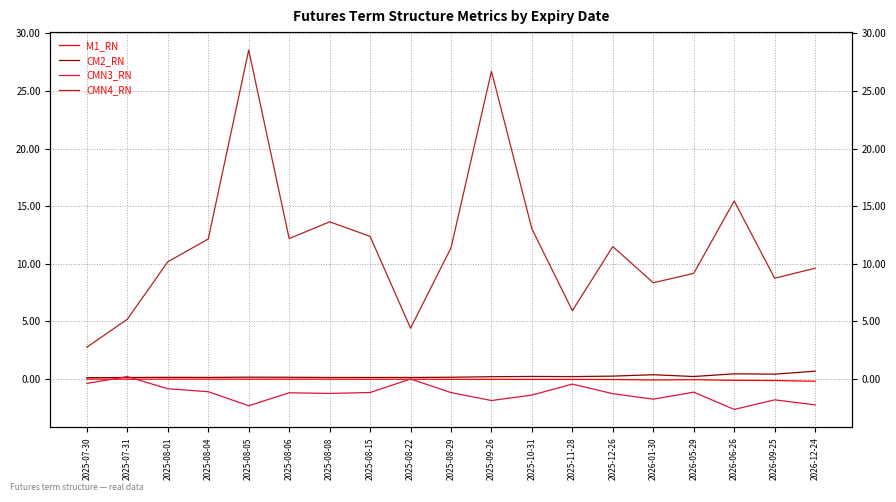

At which category is the sum across all series the highest?

2025-08-05